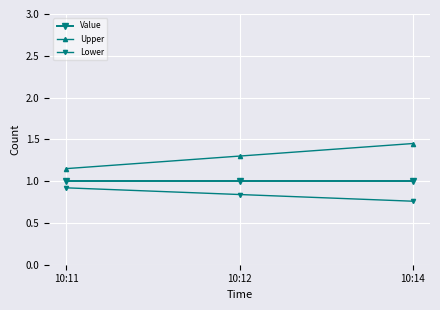

What is the minimum value for Value?

1.0